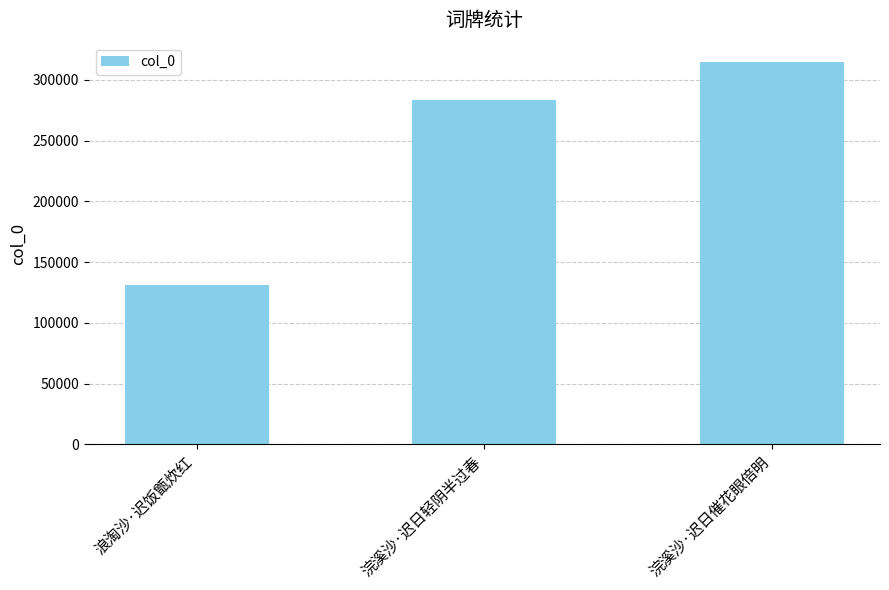

The chart shows a value of 412677 at 浣溪沙·迟日轻阴半过春. True or false?

False